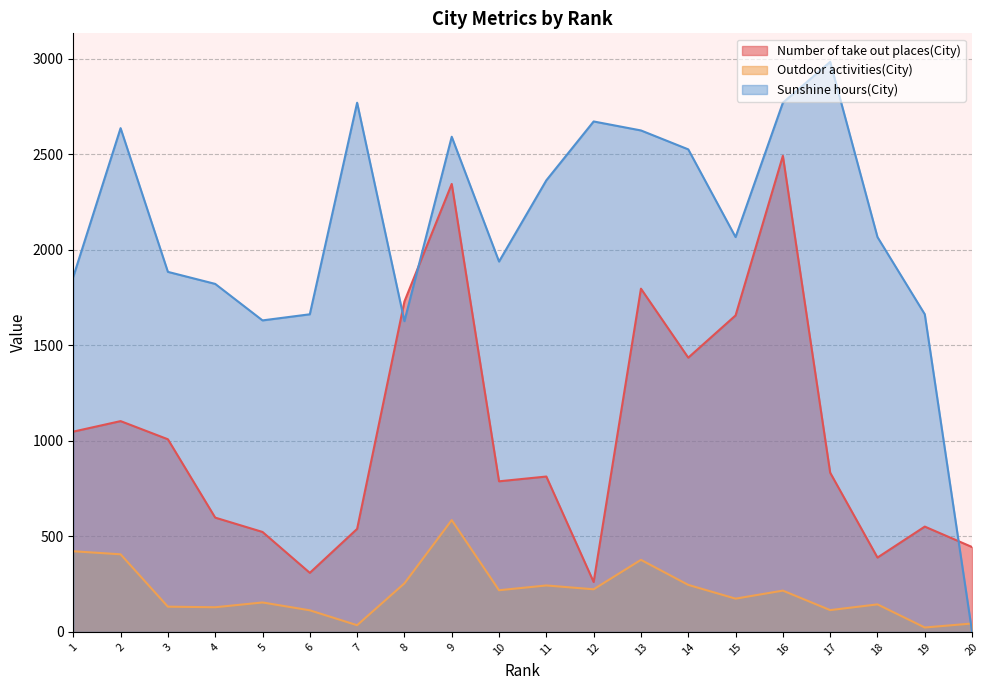

How many values in the Number of take out places(City) series exceed 833?

9